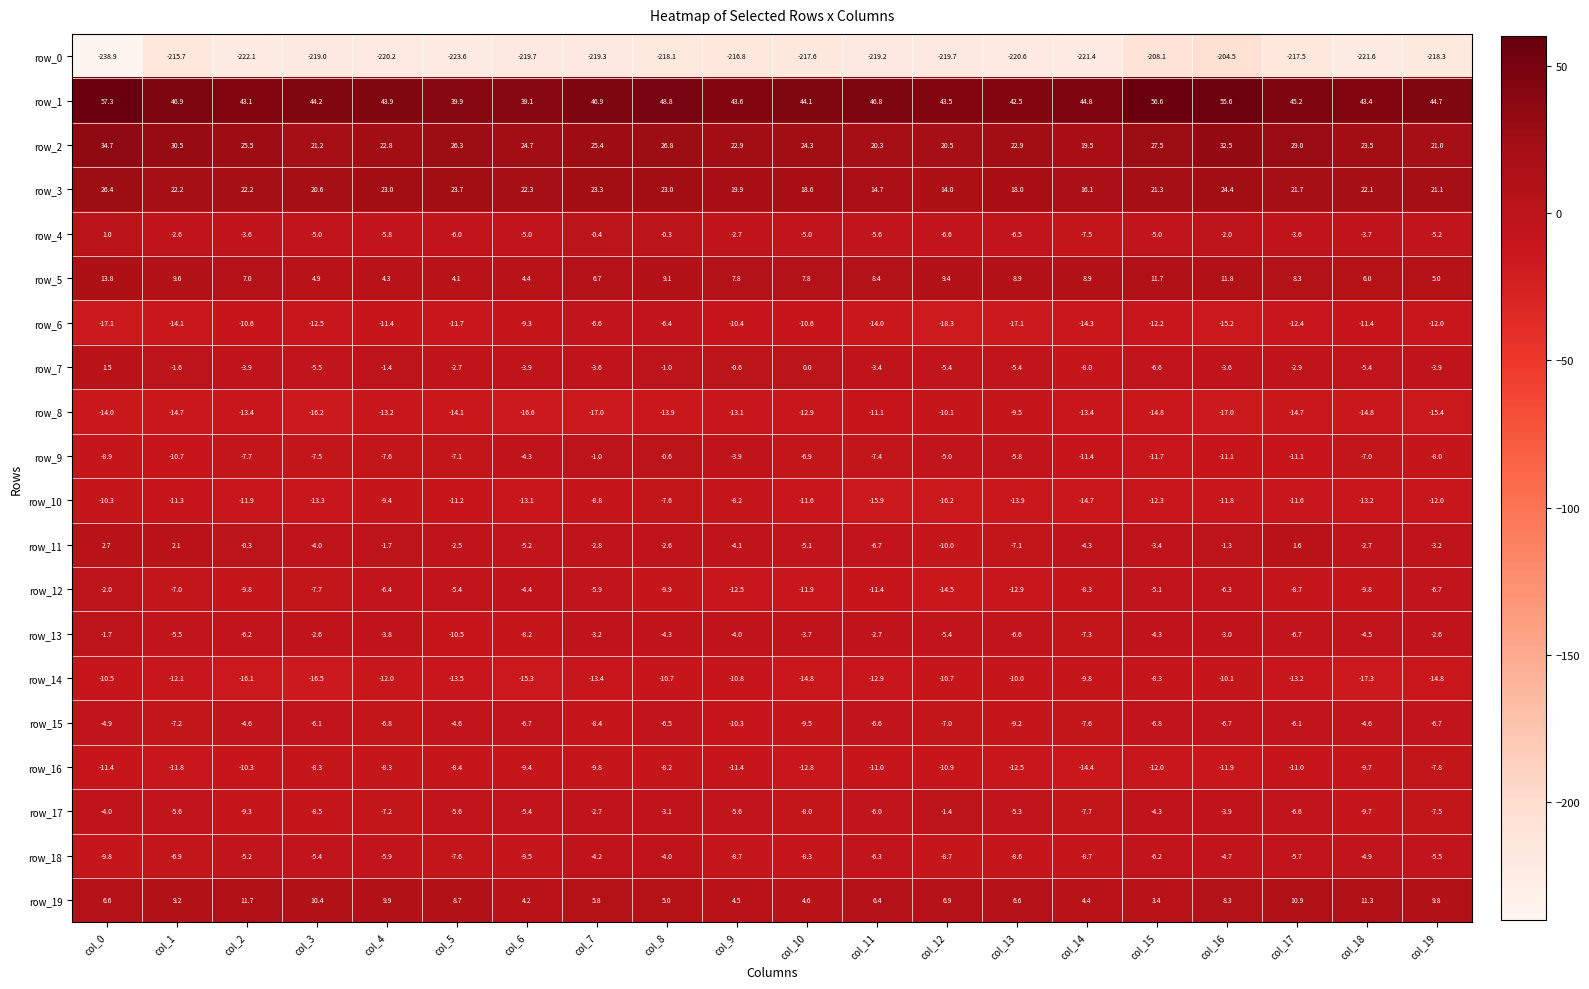

Which series has the largest range (max minus min)?

row_0